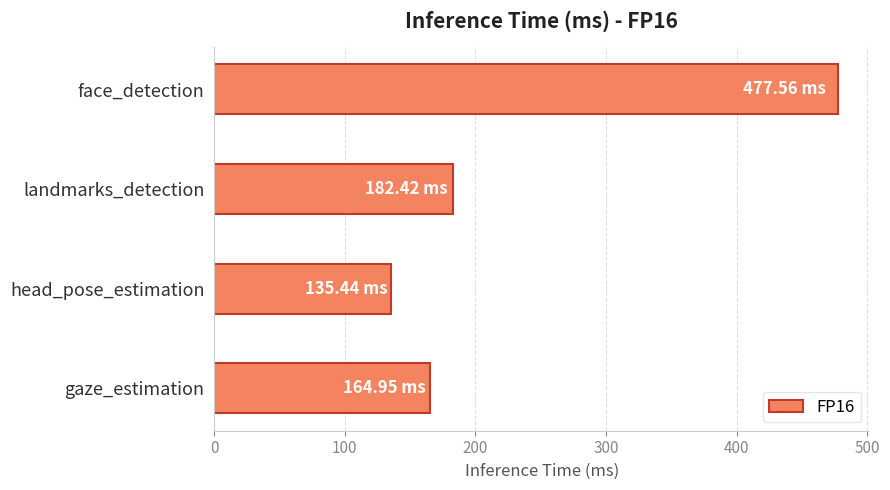

What is the label of the 4th bar from the bottom?

face_detection